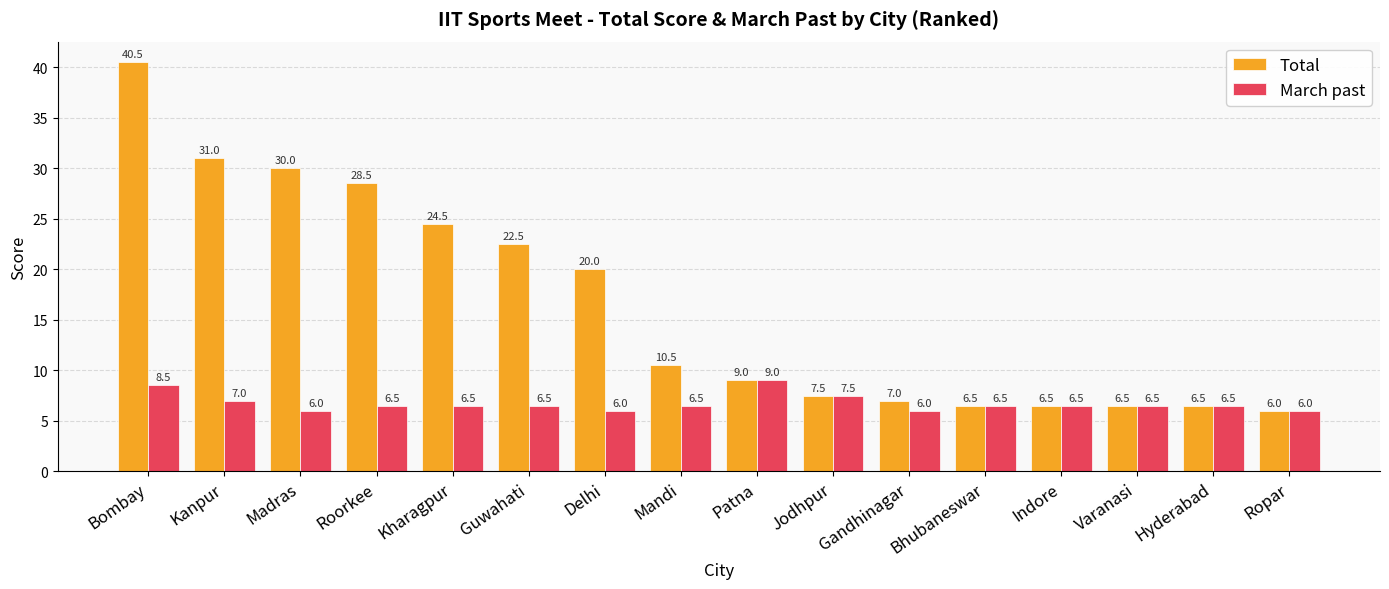

How many values in the Total series exceed 10?

8